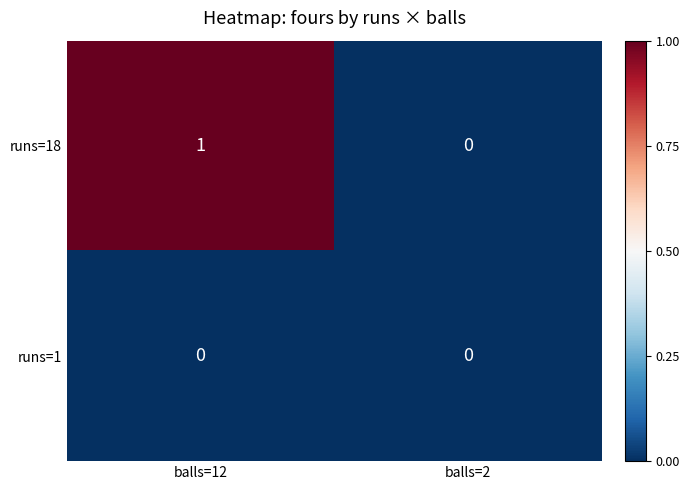

Which series has the largest total across all categories?

runs=18